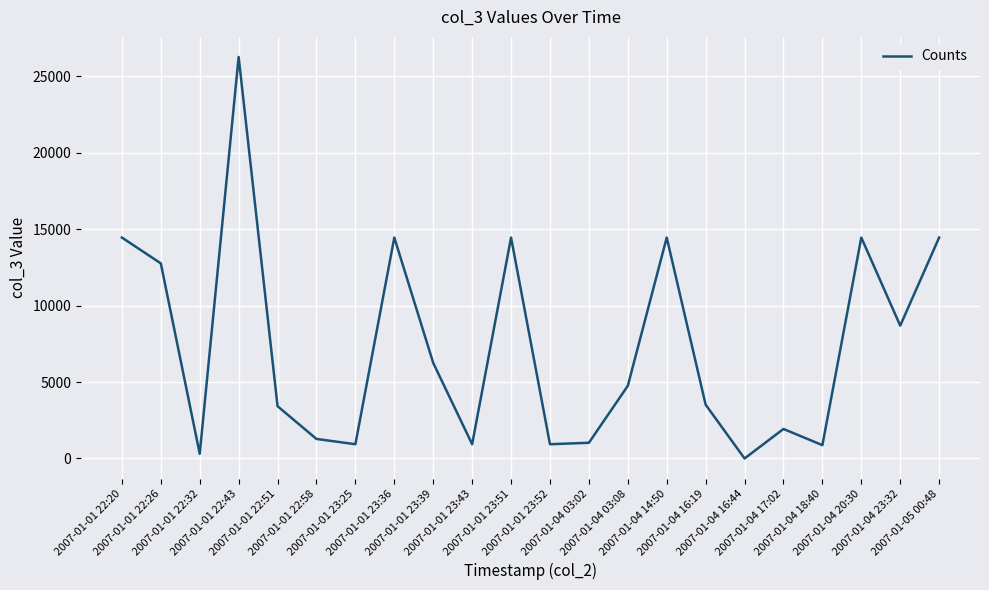

What value does the data have at 2007-01-01 23:39?

6254